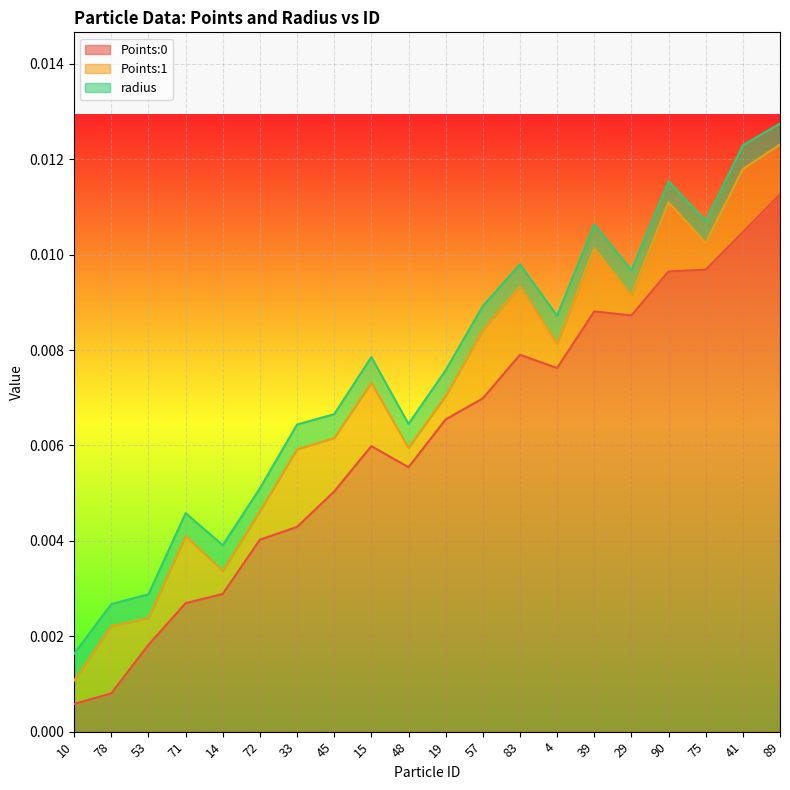

How many interior local valleys does the Points:0 series have?

3